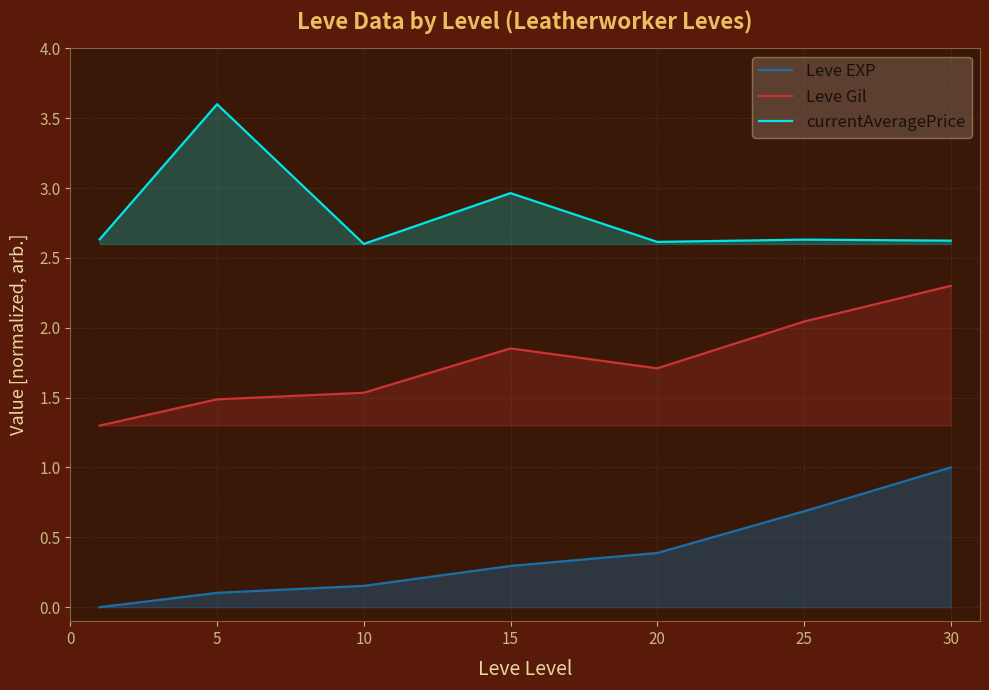

True or false: Leve EXP and currentAveragePrice cross at least once.

False